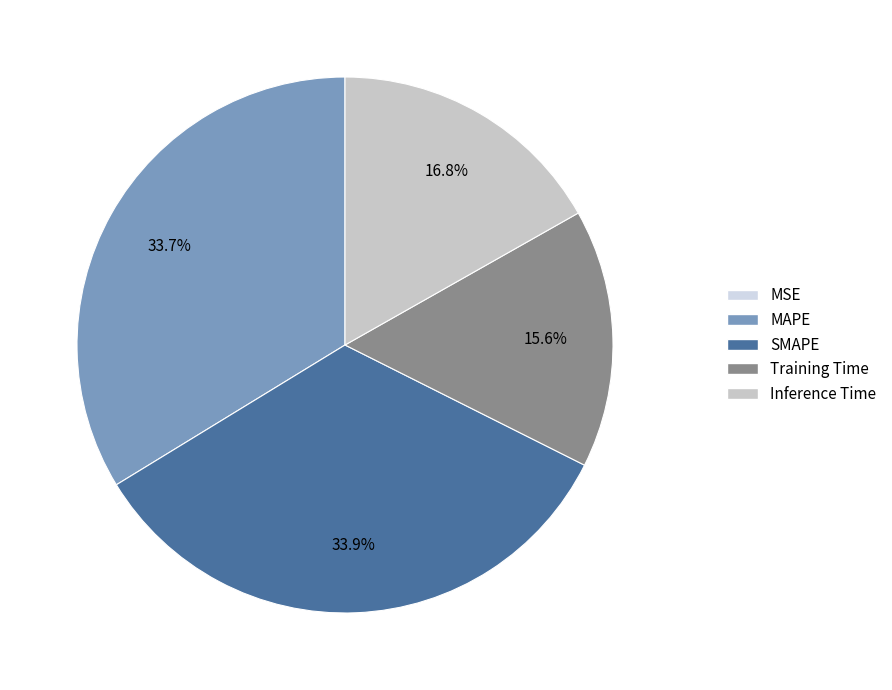

Count the number of slices in the pie.

5